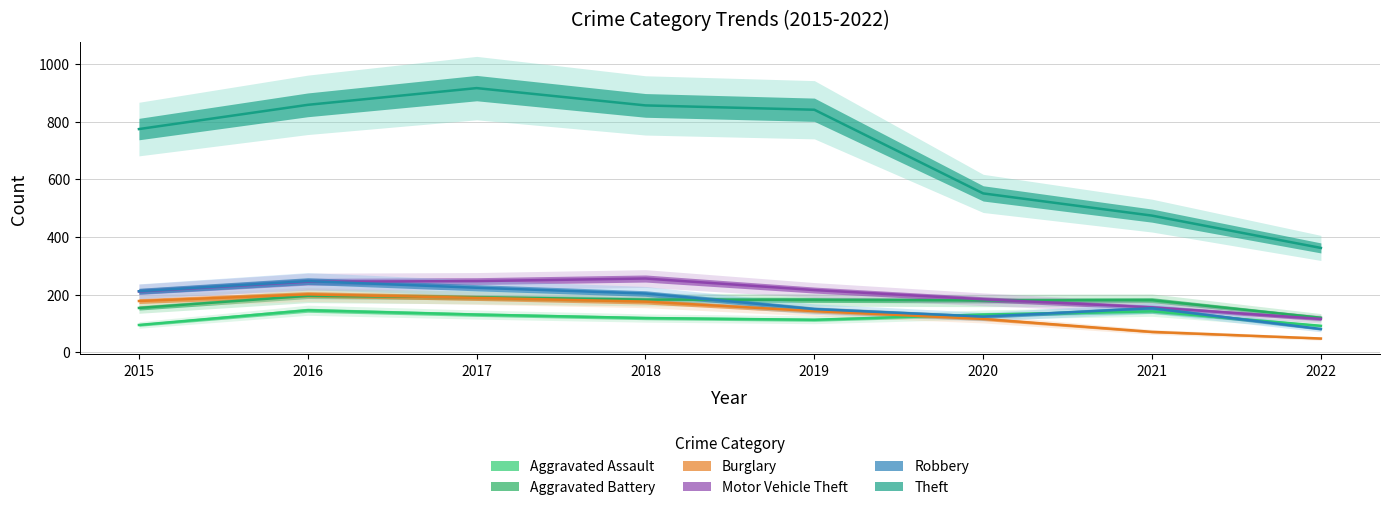

Which has a higher value, 2018 or 2016?

2016